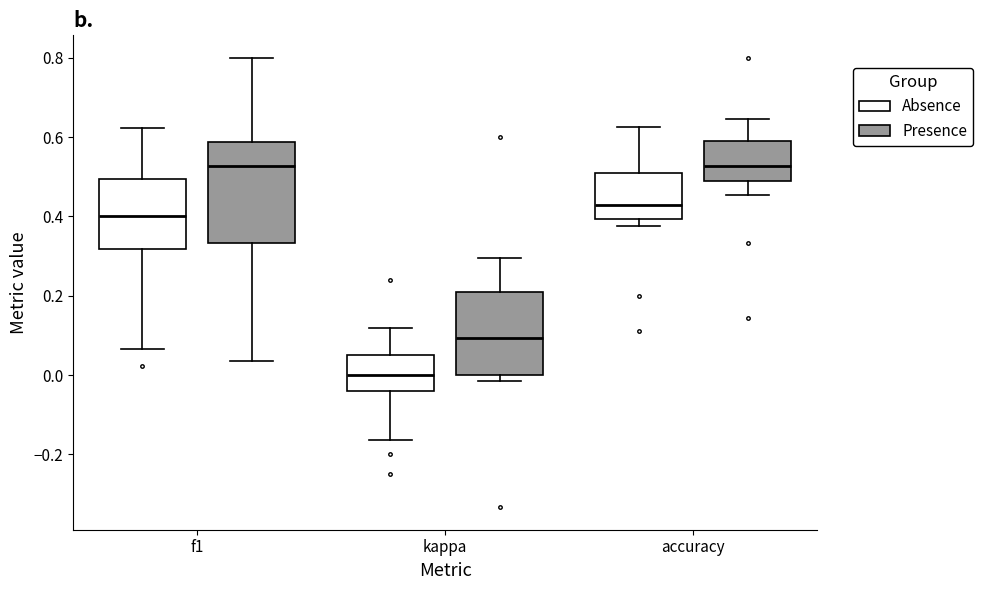

Comparing the boxes themselves (not the whiskers), which one is the tallest?

f1 (Presence)